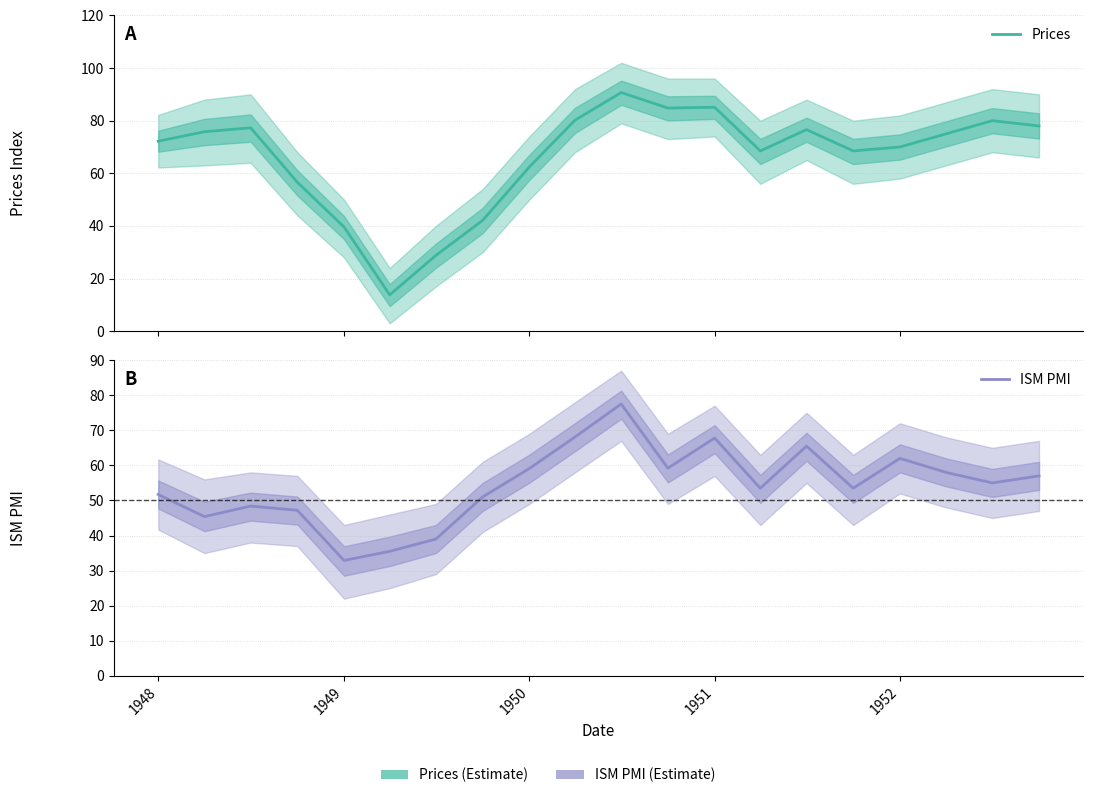

List the series in order of their overall mean, highest first.

Prices, ISM PMI